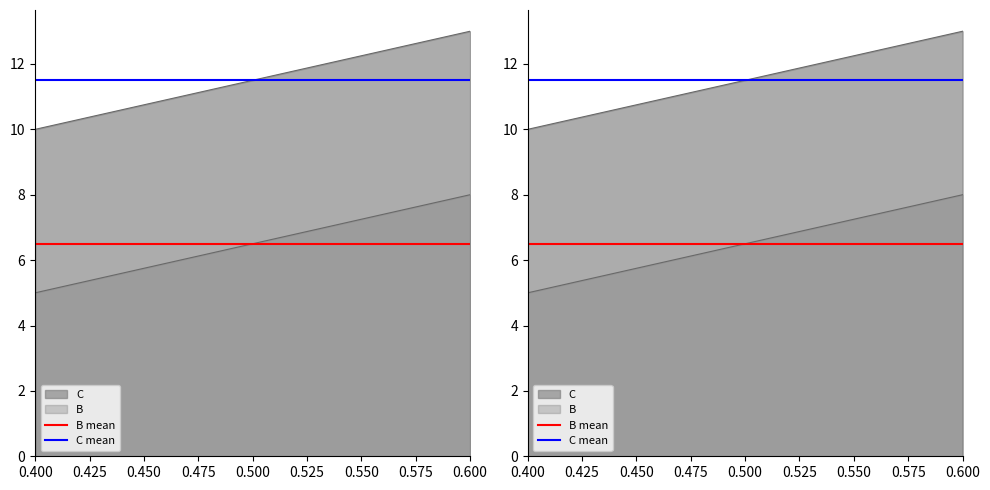

What is the sum of all B mean values?

13.0